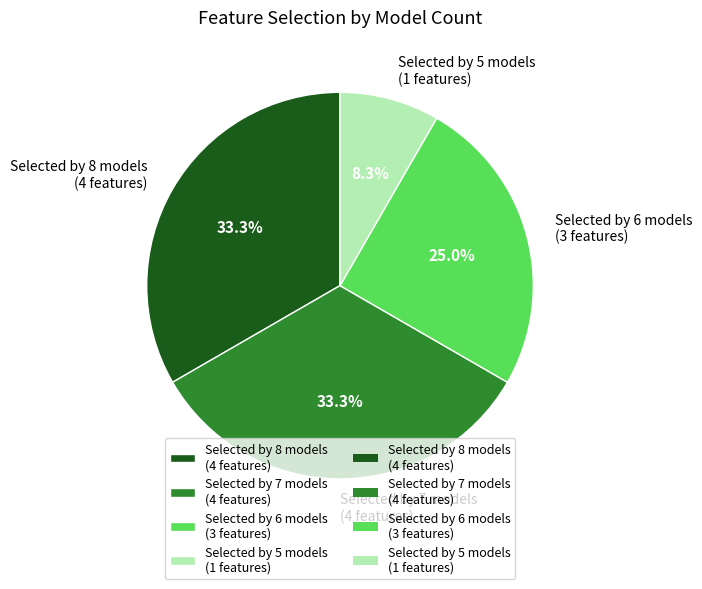

What is the smallest slice in the pie chart?

Selected by 5 models (1 features)